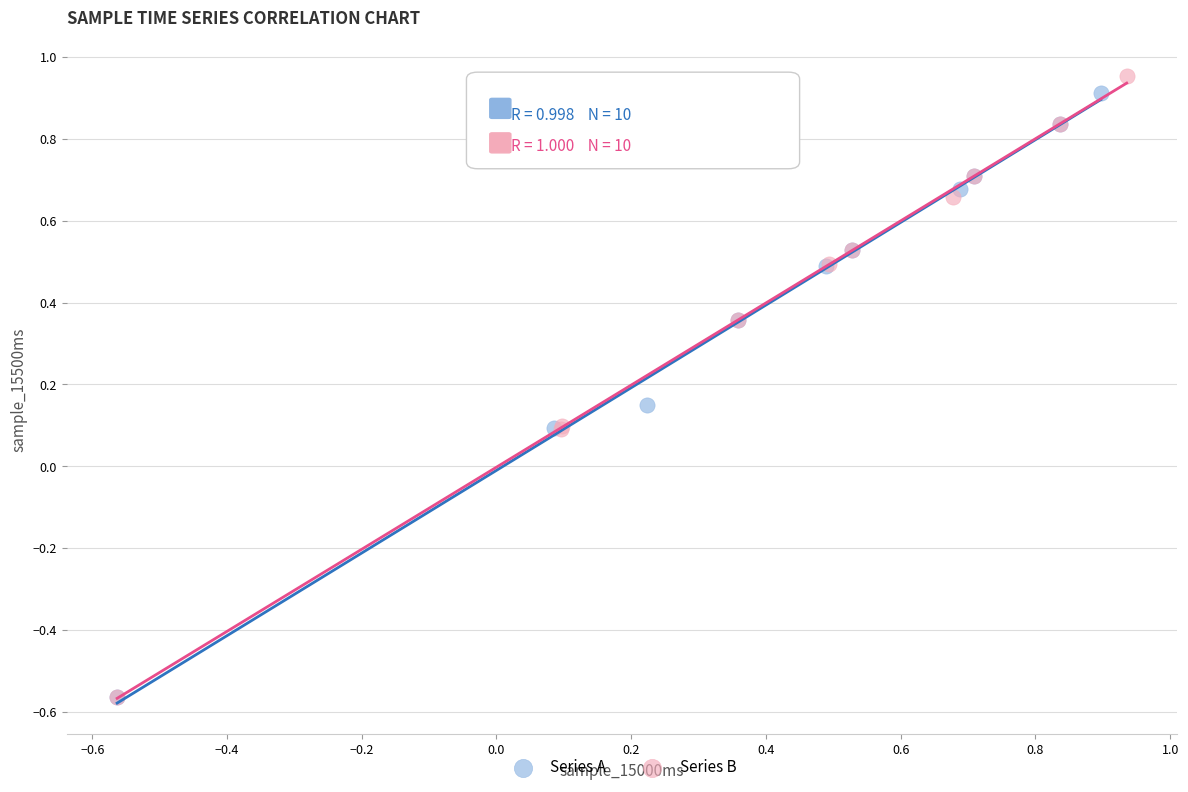

Which series has the widest spread of Y values?

Series B